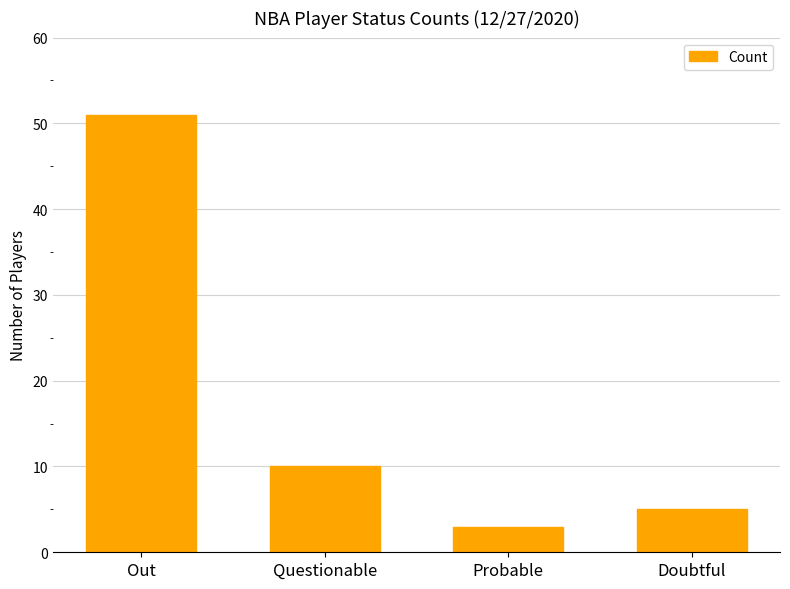

Which label corresponds to the smallest value in the chart?

Probable